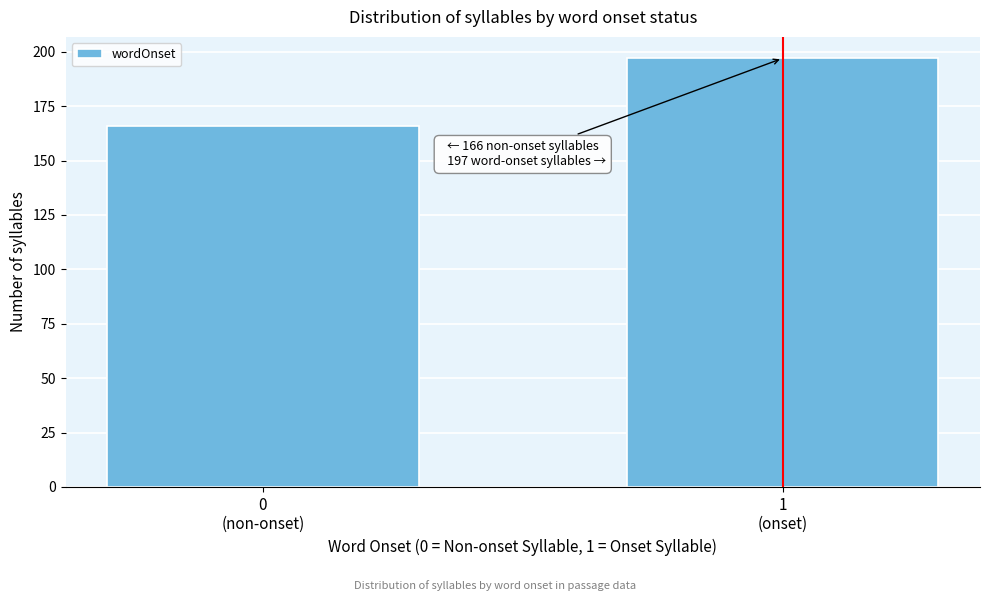

Reading left to right, what are all the values shown in this chart?

166	197